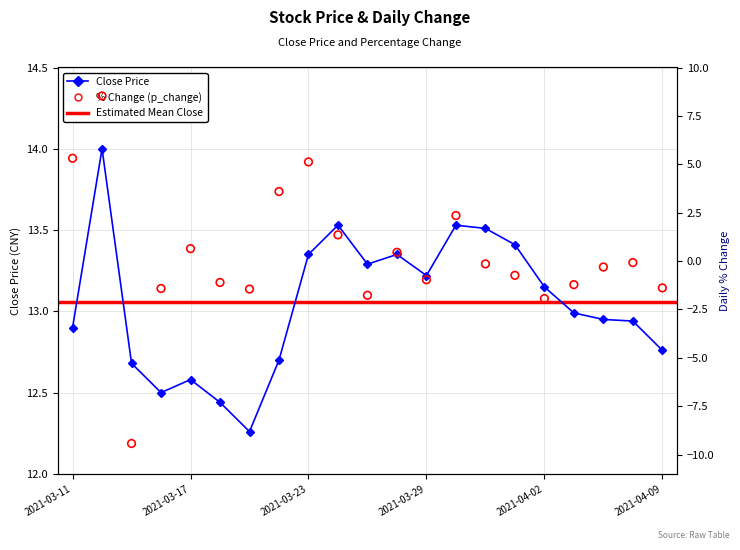

Which series has the largest total across all categories?

close